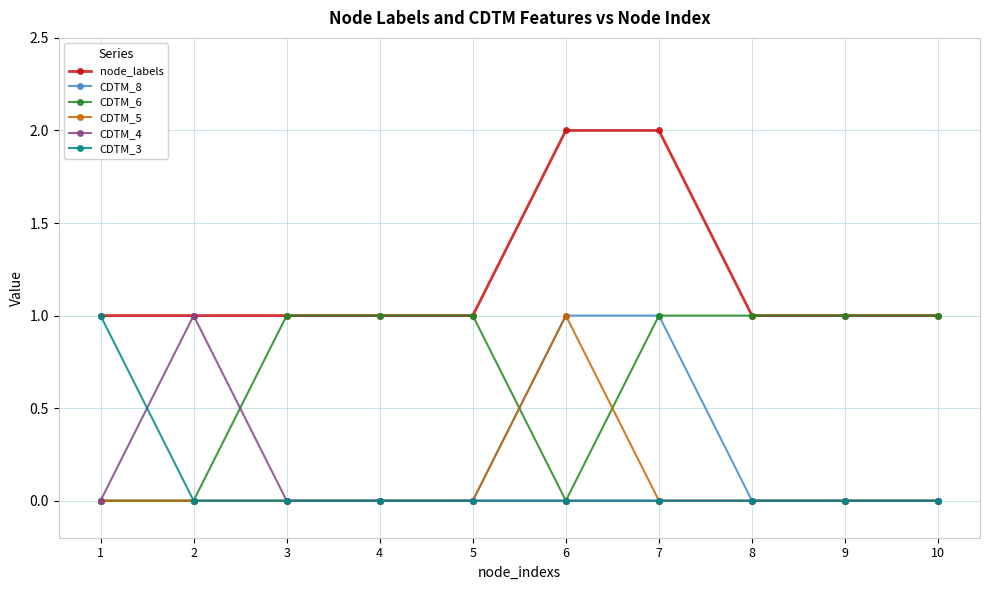

True or false: CDTM_5 has more than 0 interior local peaks.

True